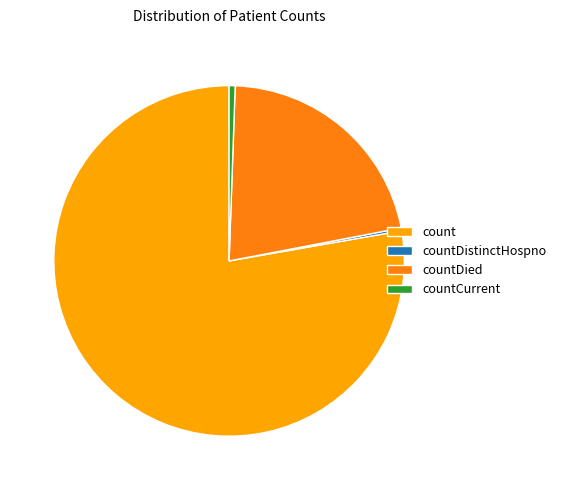

Is count the majority of the pie?

Yes